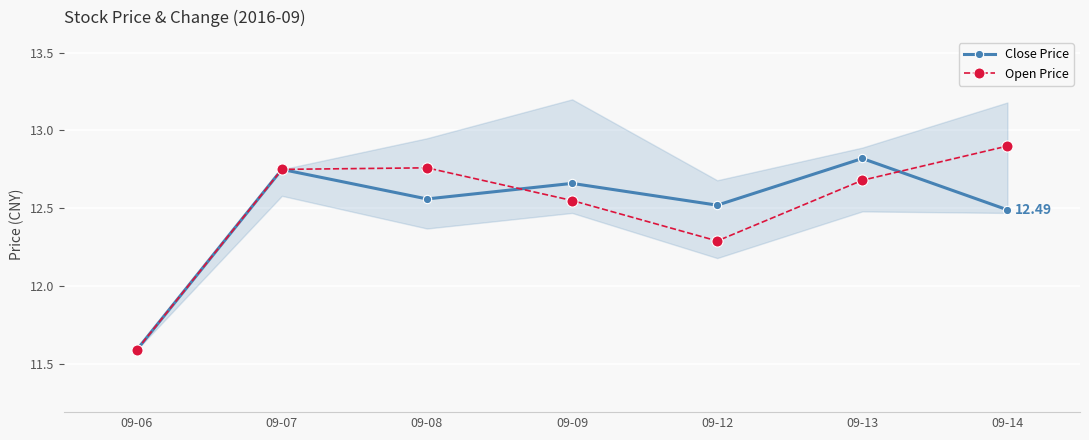

True or false: Open Price has more than 2 points higher than both neighbors.

False